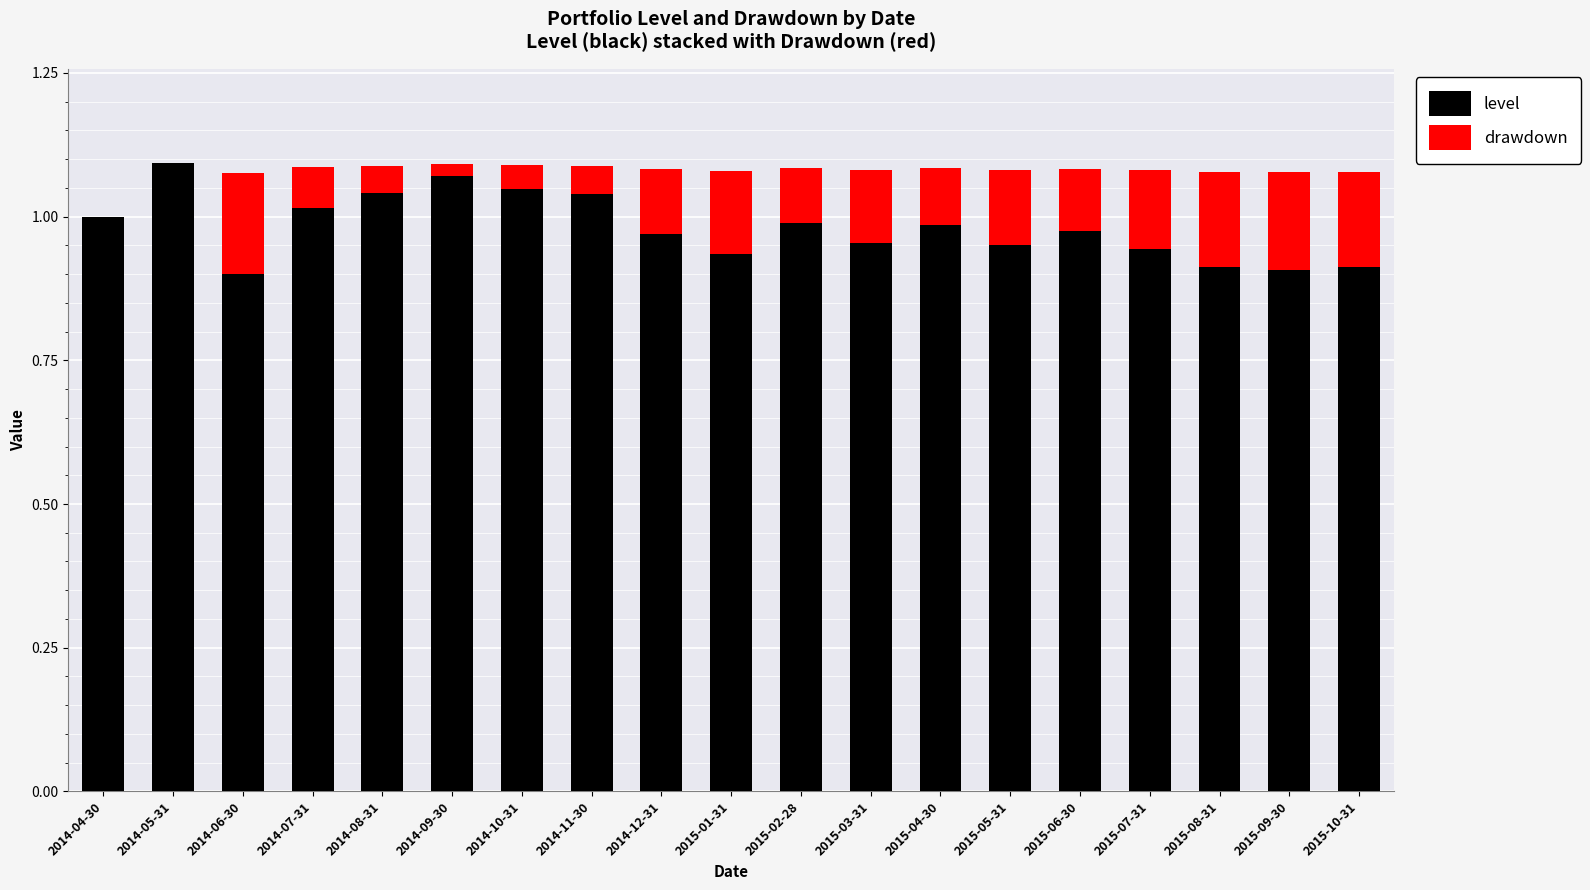

Is it true that level equals 1.3 at 2015-07-31?

False